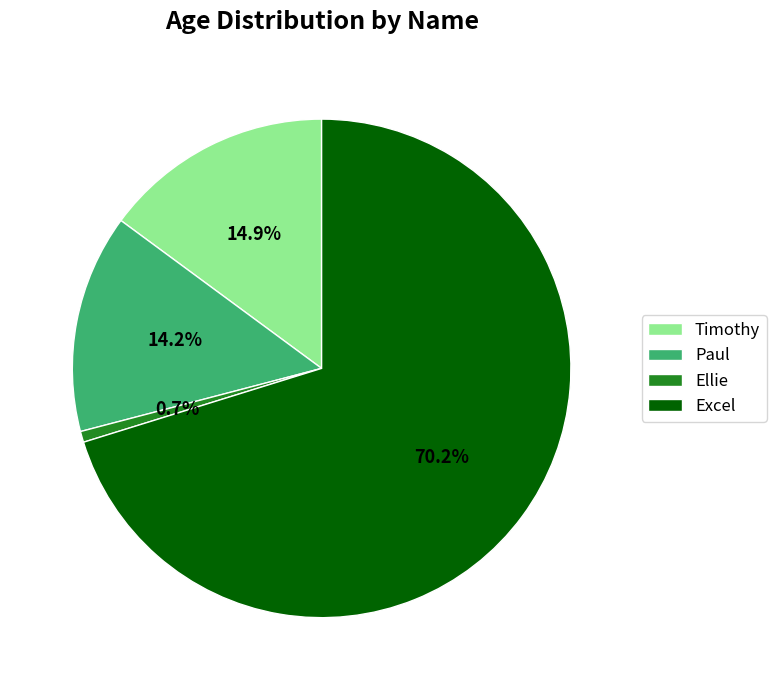

To the nearest percent, what is the difference between the largest and smallest slice percentages?

70%